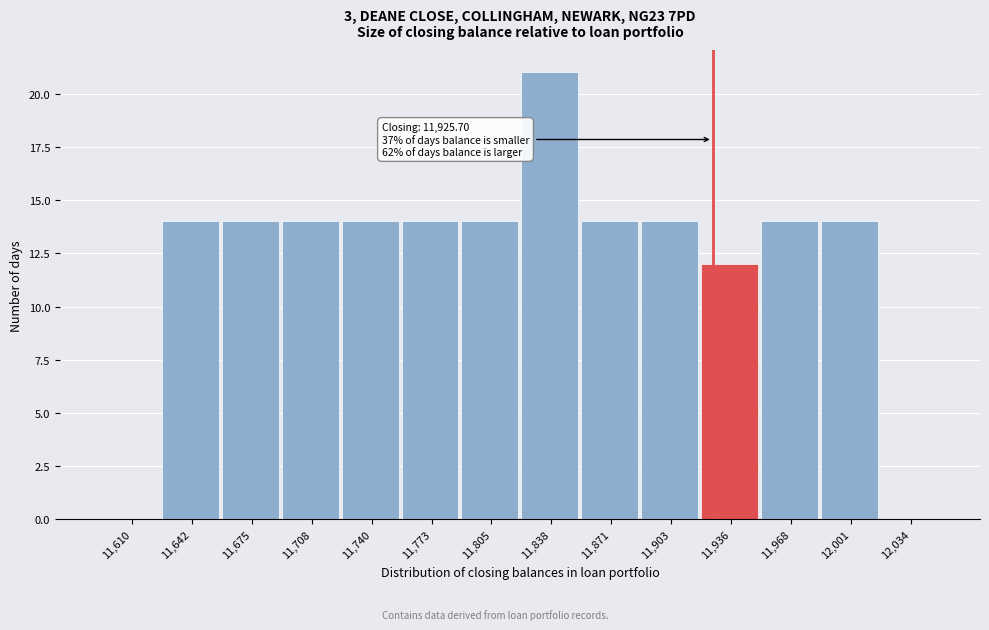

Over which range of the x-axis is the bar tallest?

11820 to 11855